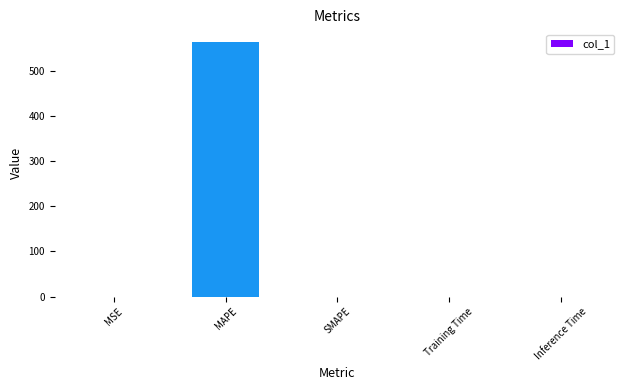

What is the greatest value displayed?

563.6